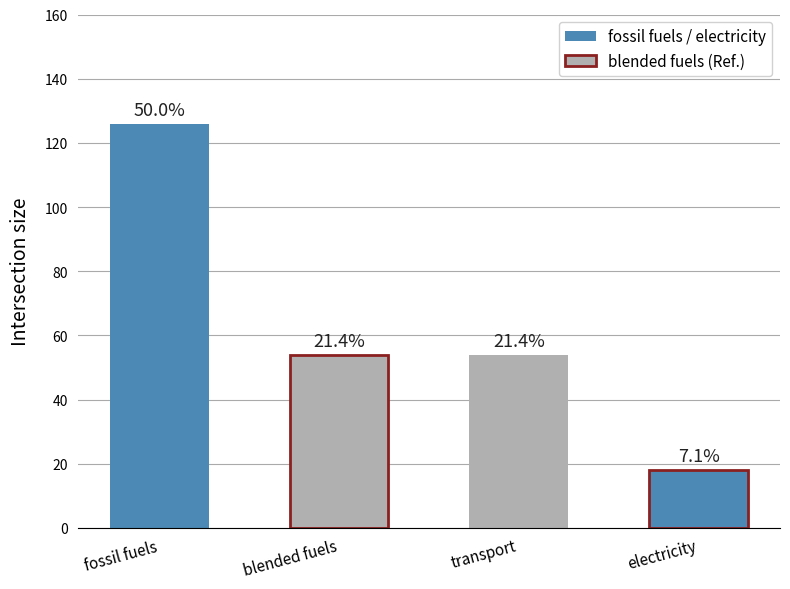

At which category does the chart reach its minimum across all series?

electricity